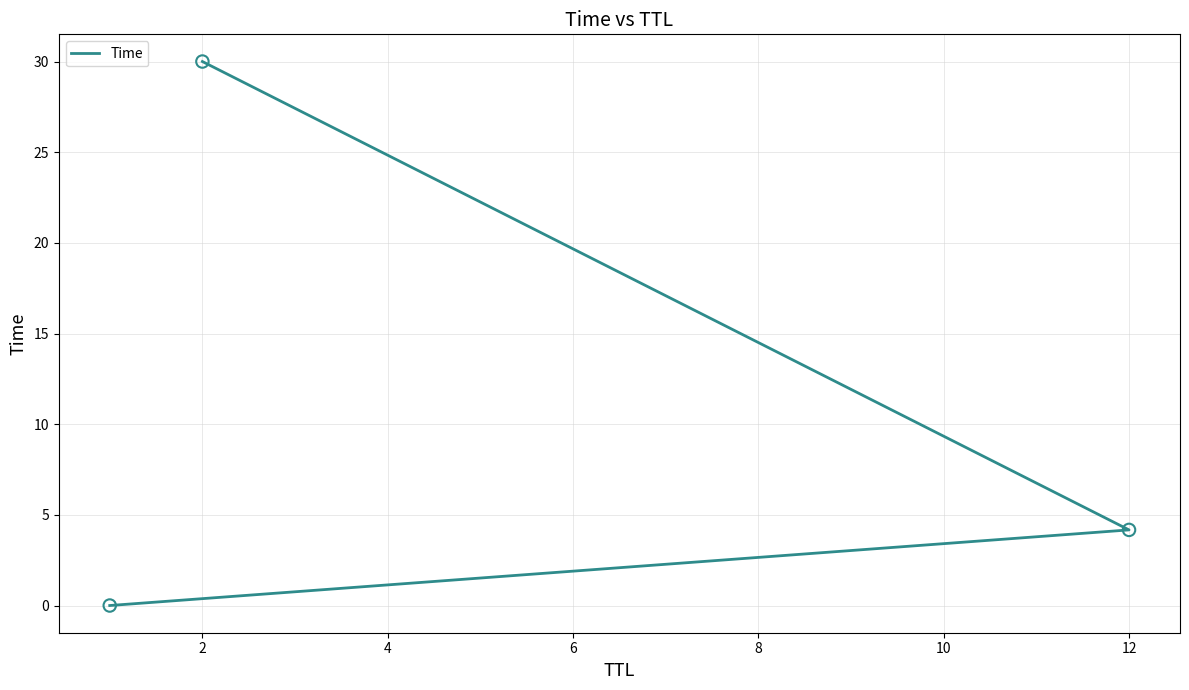

What is the change in value from 0 to 2?

+4.2